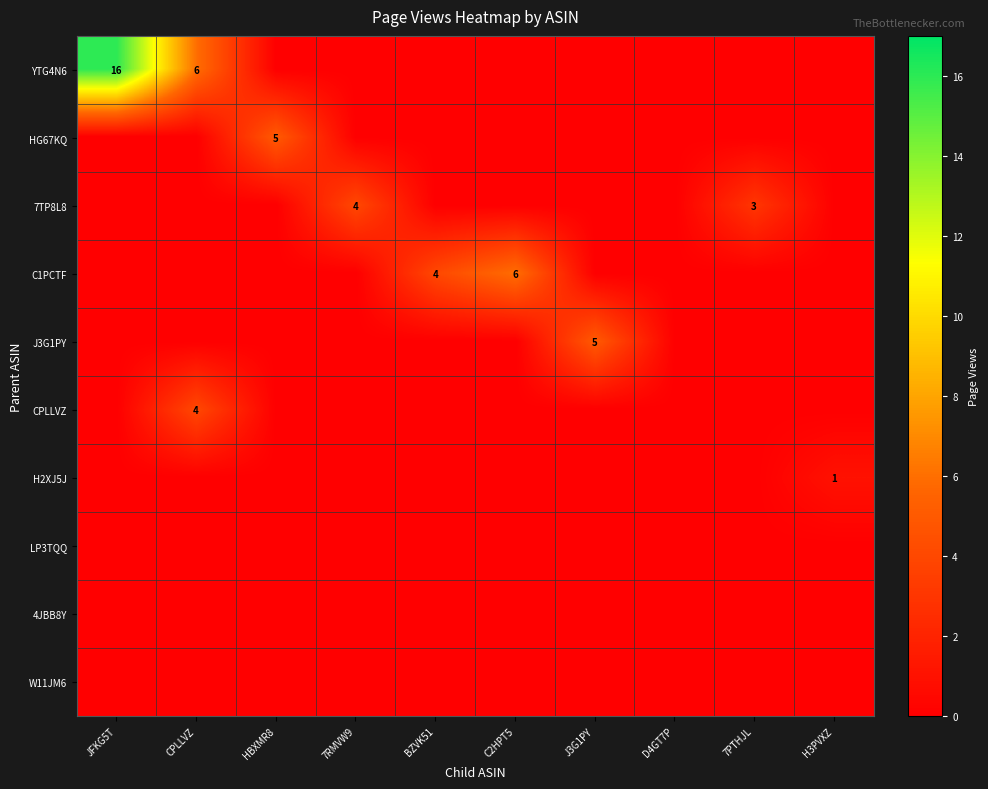

The W11JM6 series shows 0 at 7RMVW9. True or false?

True